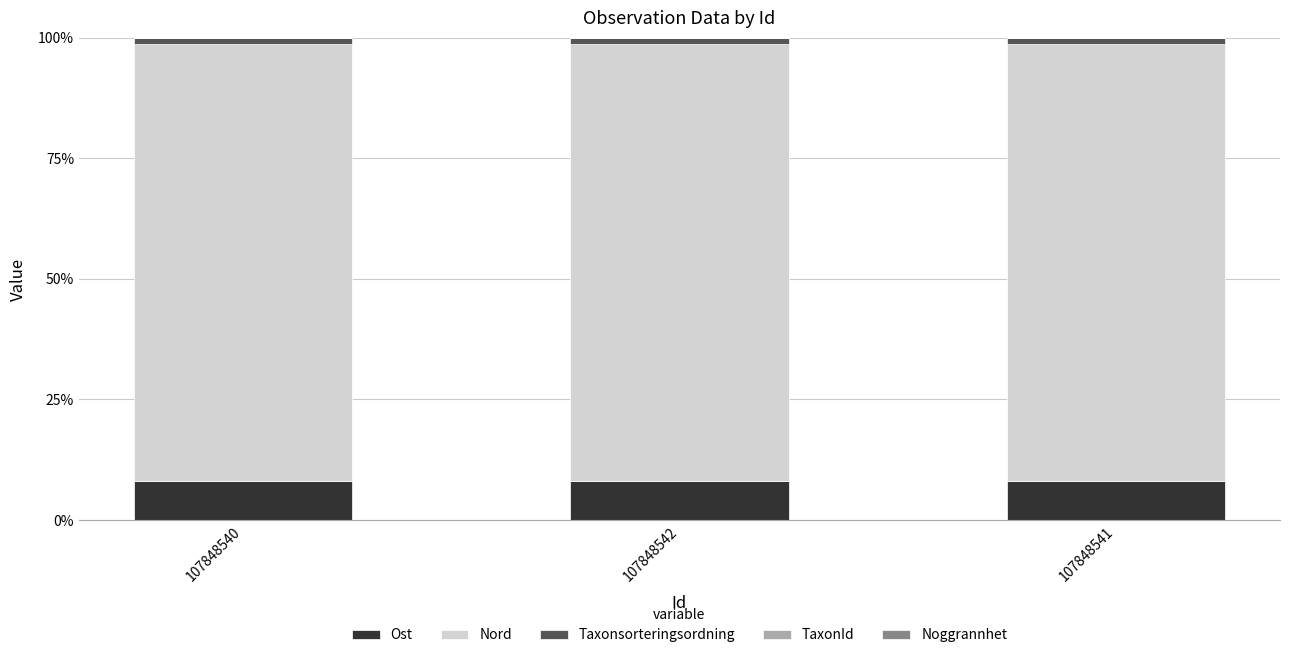

What is the maximum value for Ost?

8.0